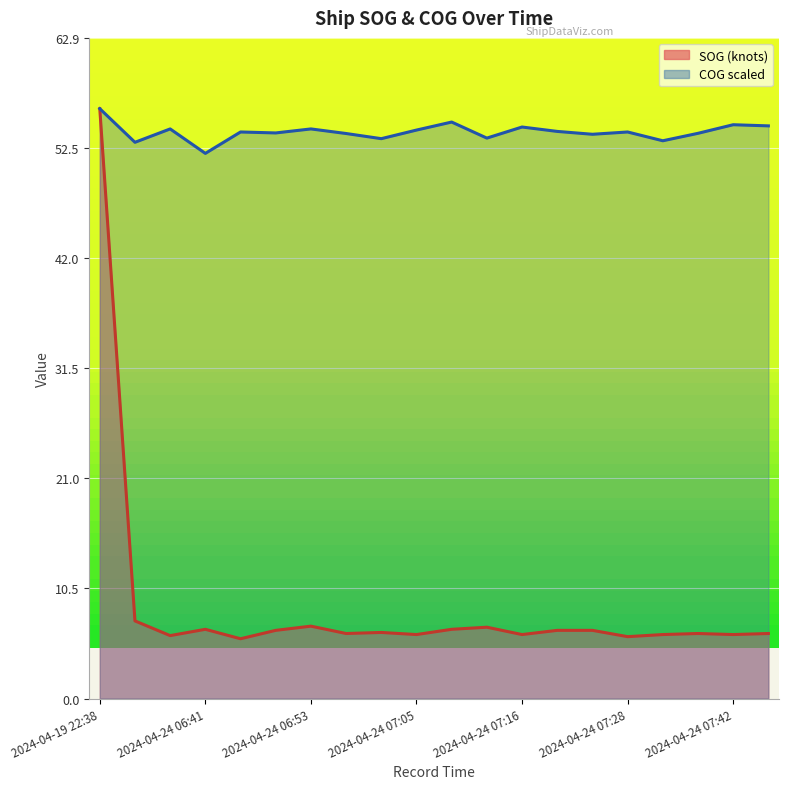

The COG series shows 53.3 at 2024-04-24 07:01. True or false?

True